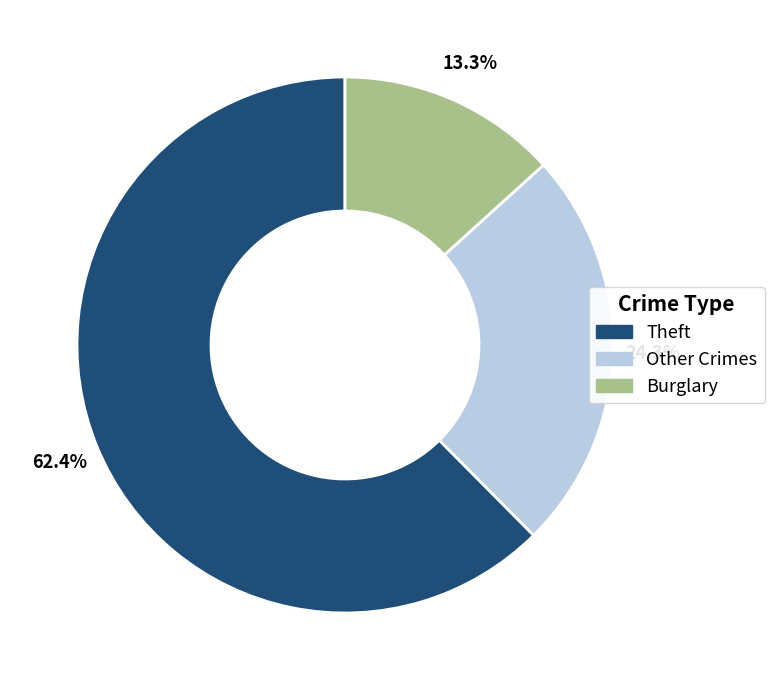

To the nearest percent, what is the difference between the largest and smallest slice percentages?

49%